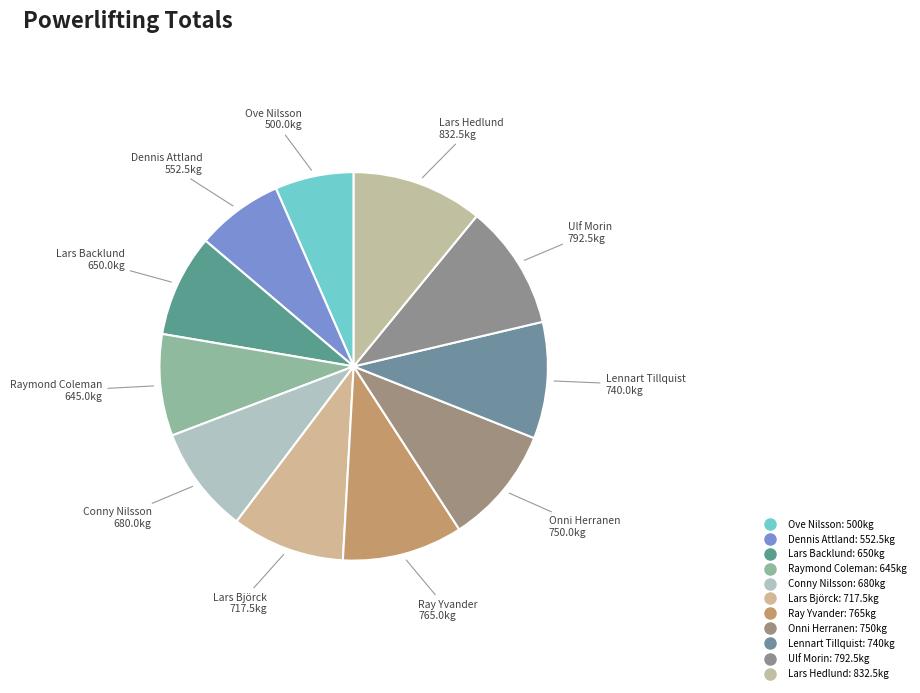

To the nearest percent, what is the difference between the largest and smallest slice percentages?

4%